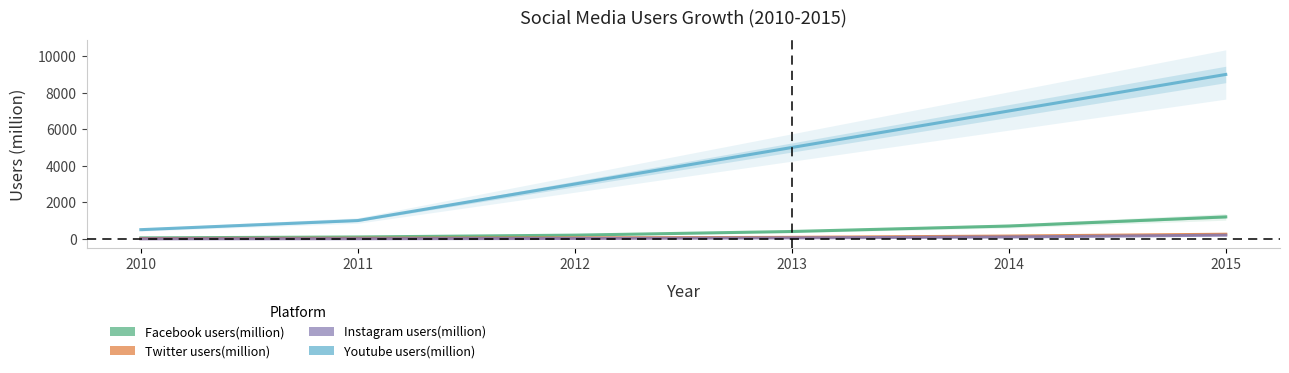

How many data points in Facebook users(million) are less than 400?

3